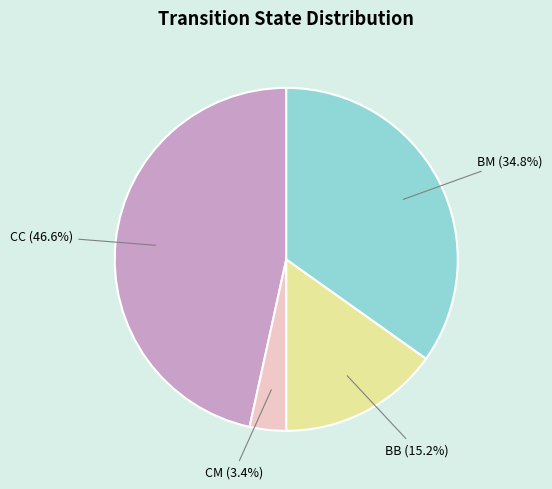

Which category has the smallest portion of the pie?

CM